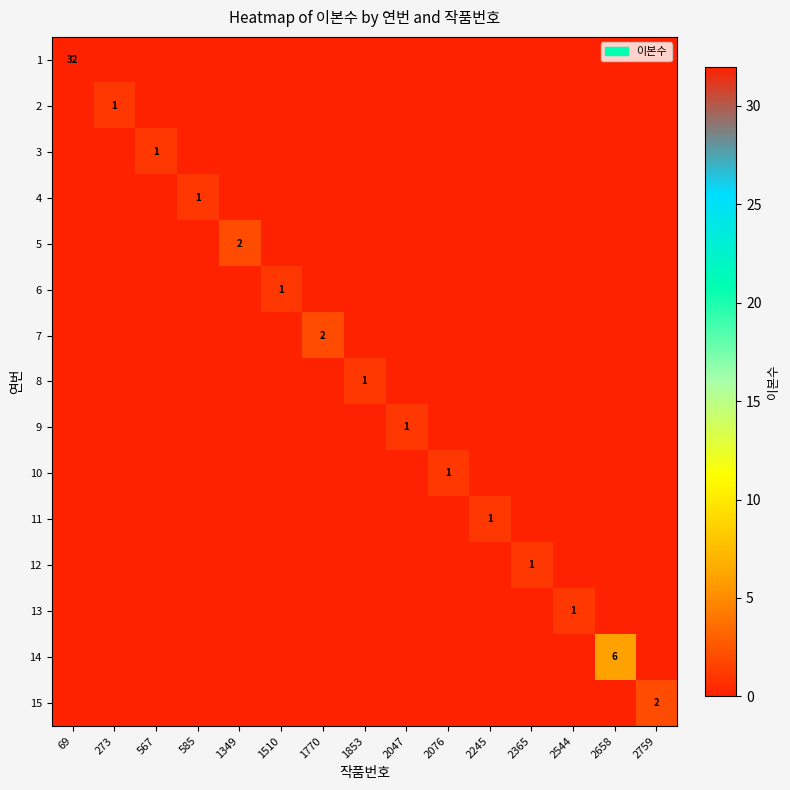

What is the difference between the maximum and second lowest values in the 1 series?

32